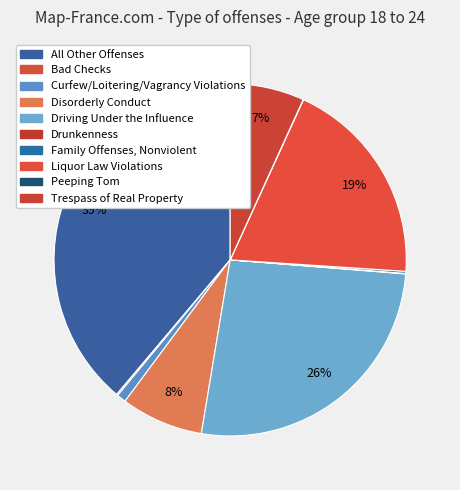

To the nearest percent, what is the combined percentage of Family Offenses, Nonviolent and Driving Under the Influence?

27%